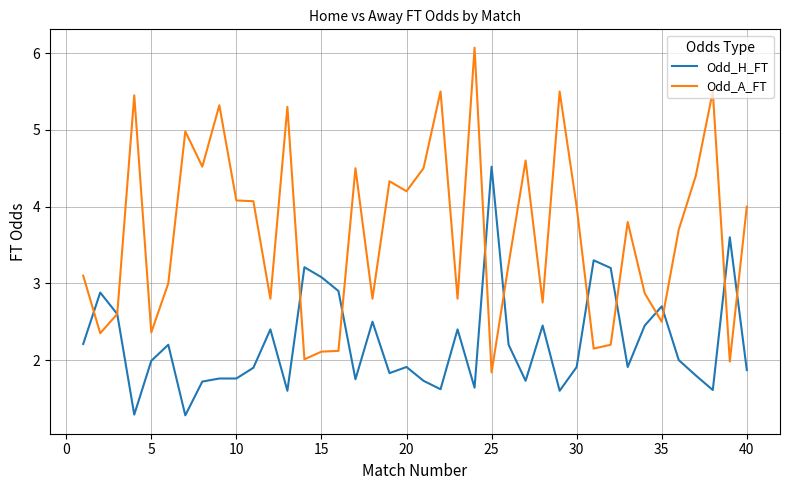

List the series in order of their overall mean, lowest first.

Odd_H_FT, Odd_A_FT